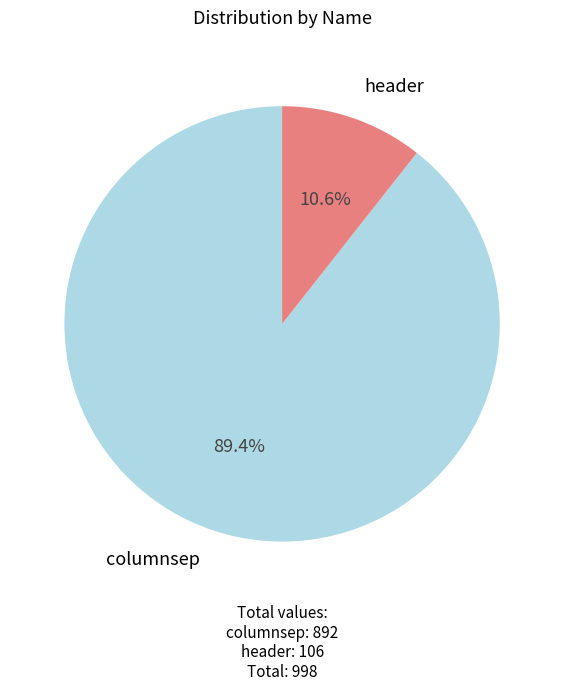

Does header account for over 50% of the chart?

No